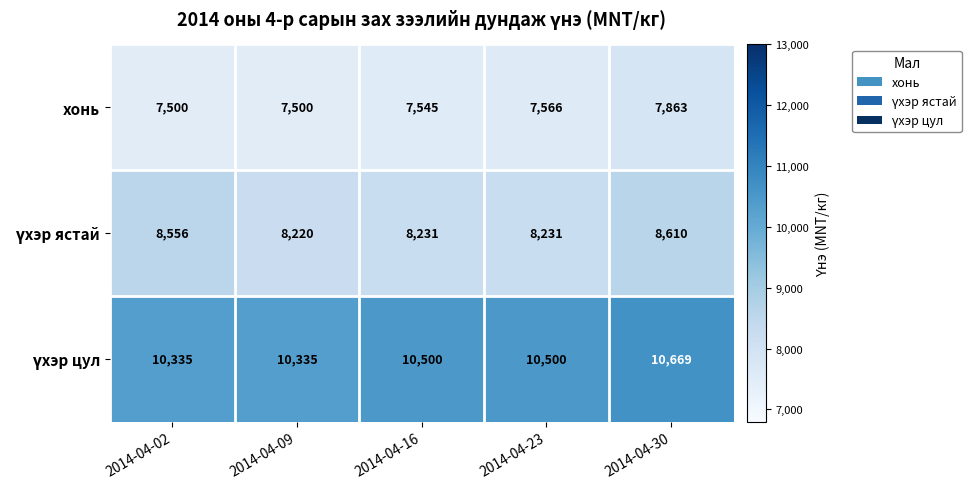

What is the smallest value displayed?

7500